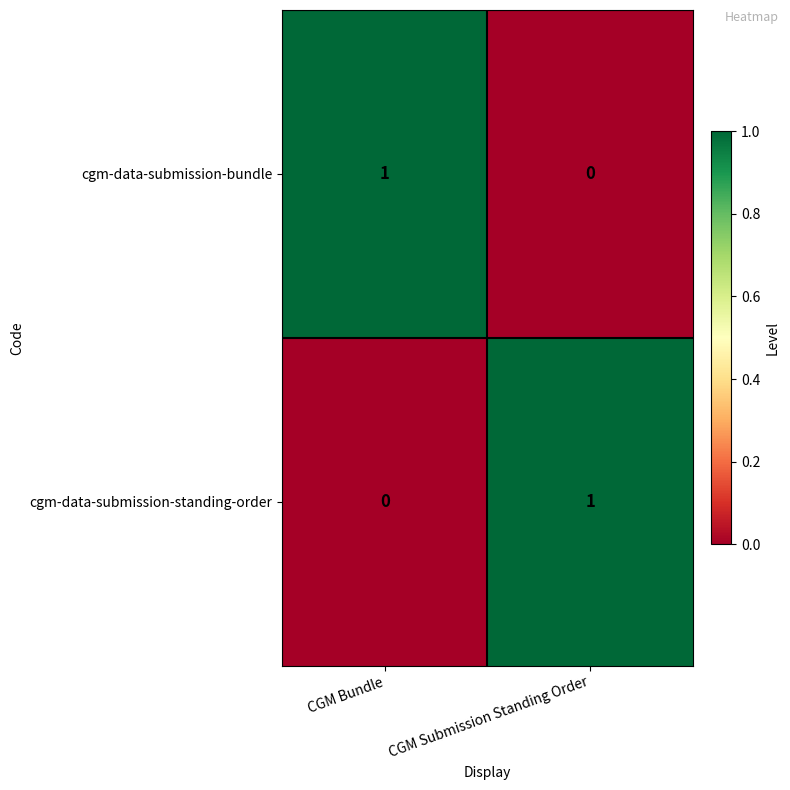

Is the value of cgm-data-submission-bundle at CGM Bundle greater than the value of cgm-data-submission-standing-order at CGM Bundle?

Yes